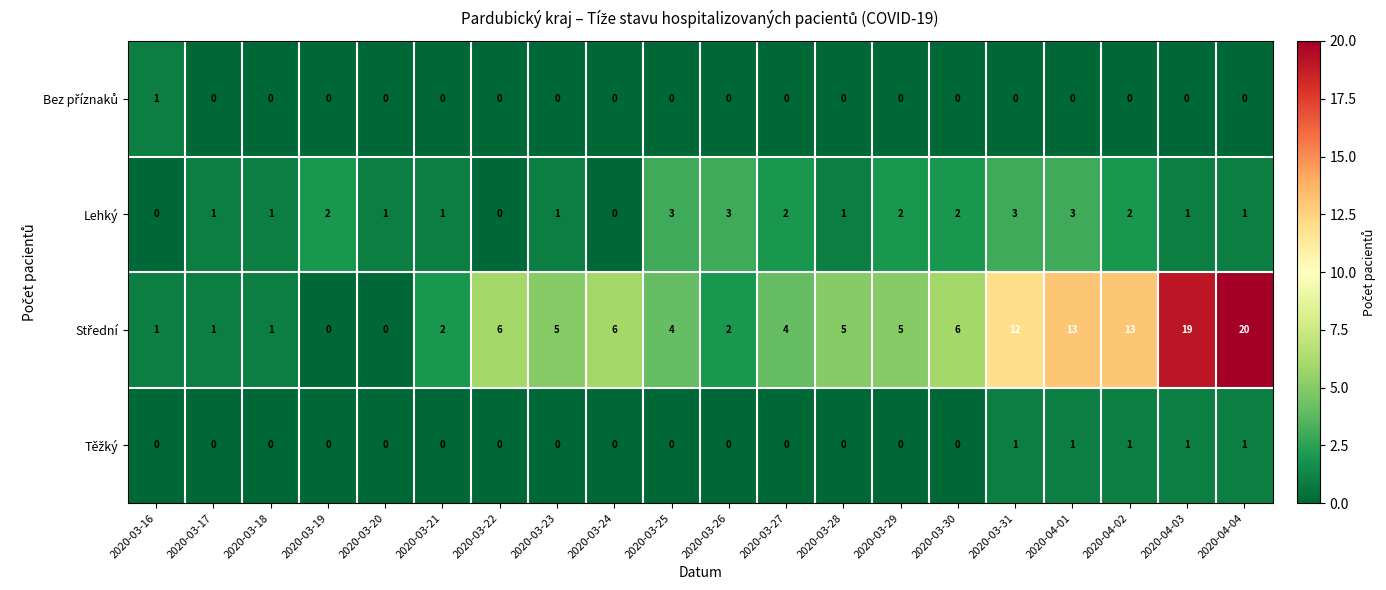

What is the spread (max minus min) of values at 2020-03-27?

4